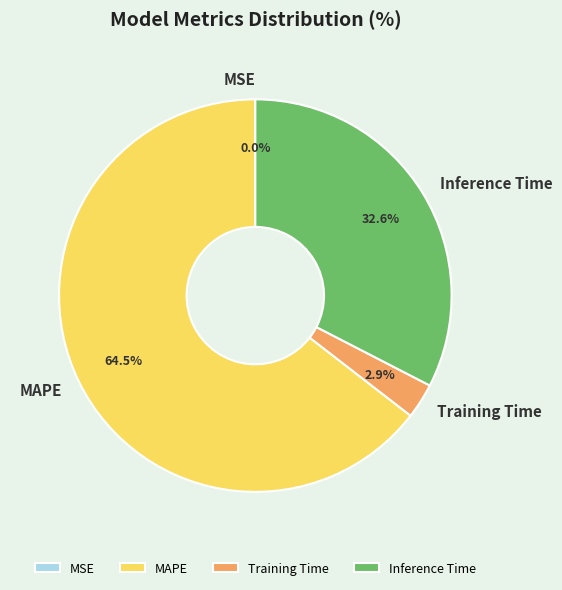

Does MAPE account for over 50% of the chart?

Yes